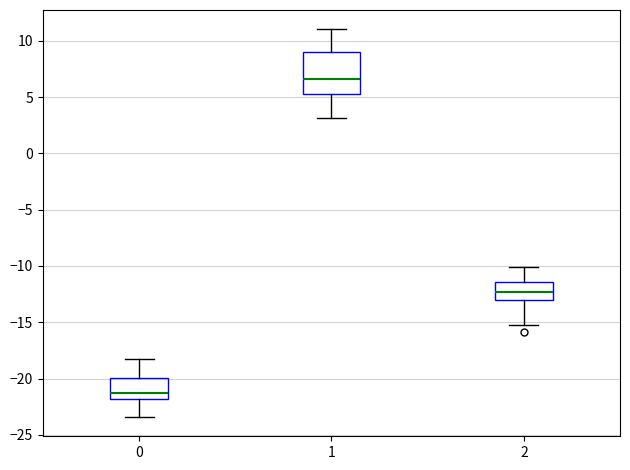

Where does the upper whisker of the box at x = 1 end on the y-axis? The values are not printed on the chart, so give them approximately, as read against the axis.

11.0